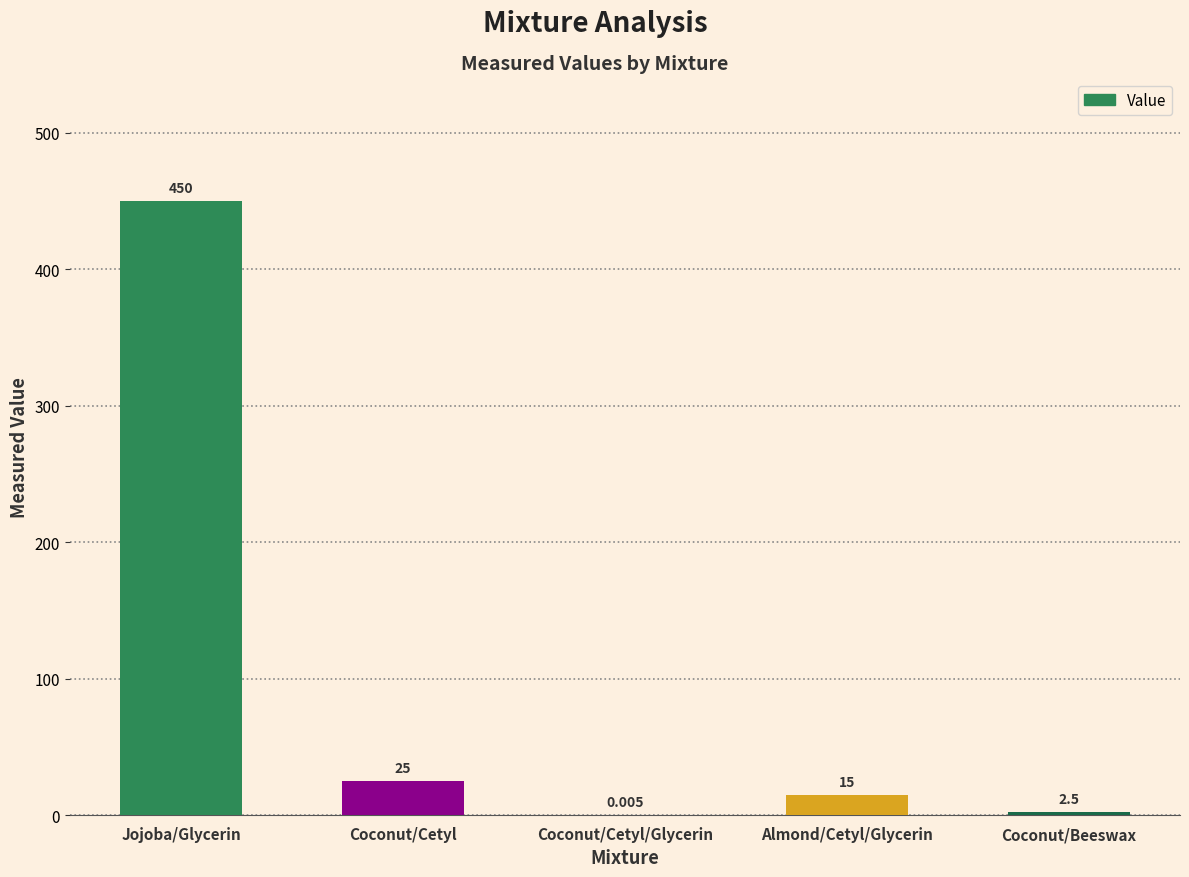

Which category has the highest value across all series?

Jojoba/Glycerin